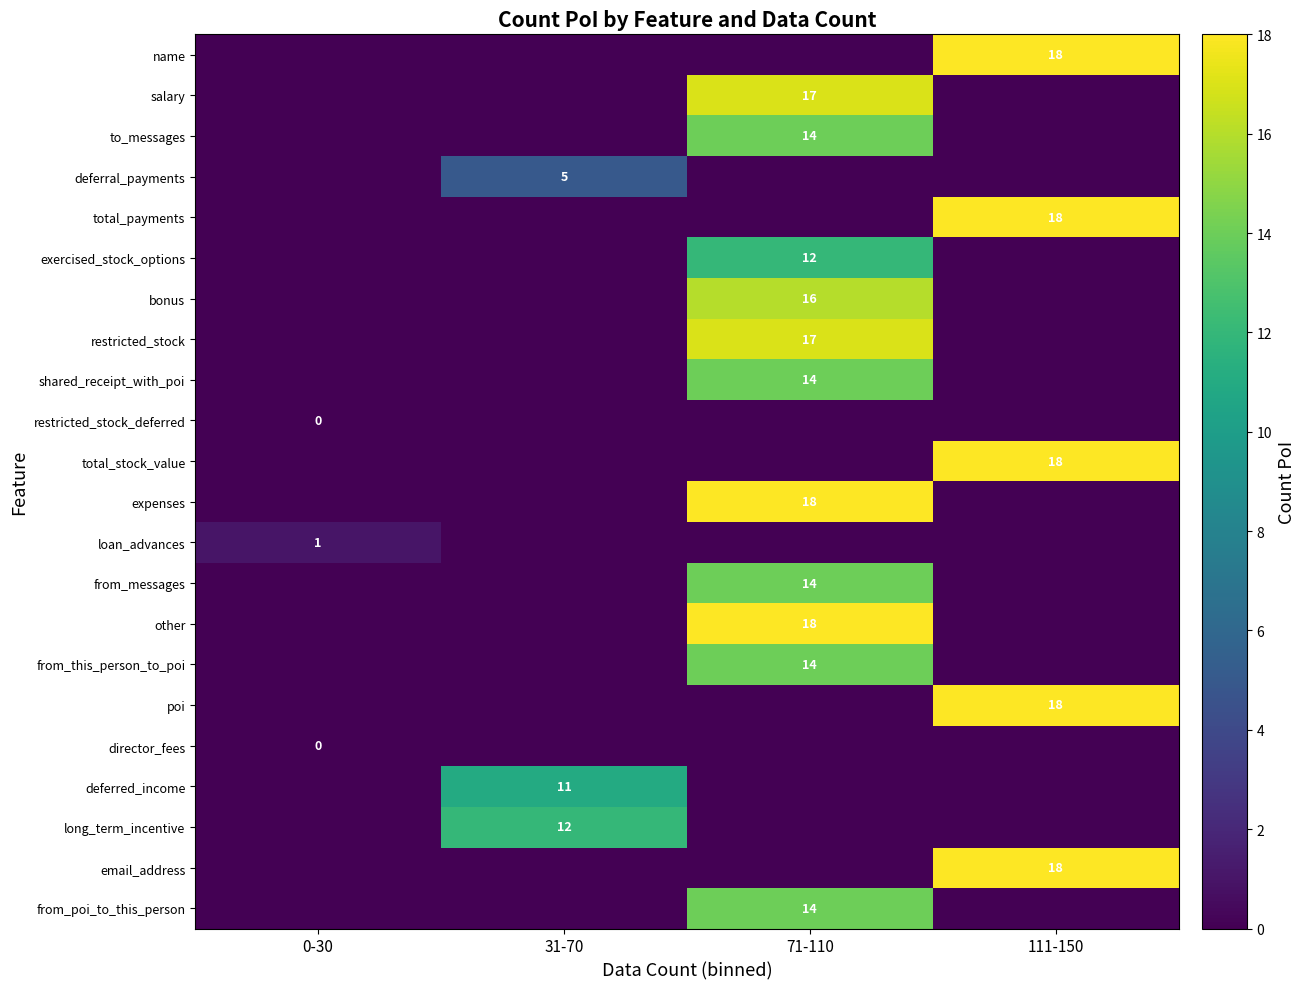

The salary series shows 17 at 71-110. True or false?

True